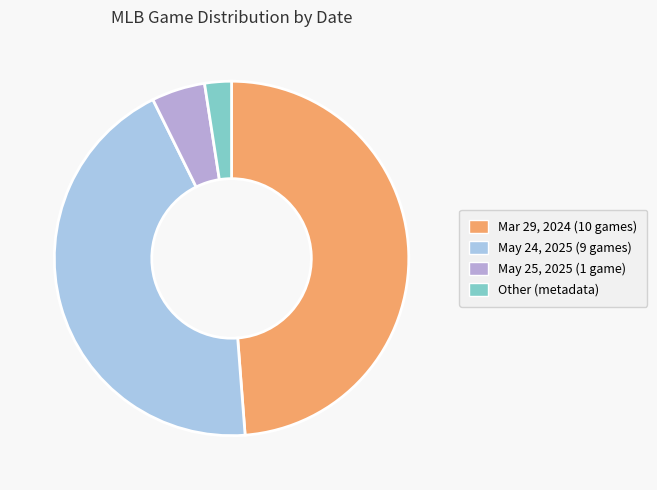

Rank the categories by value from lowest to highest.

Other (metadata), May 25, 2025 (1 game), May 24, 2025 (9 games), Mar 29, 2024 (10 games)